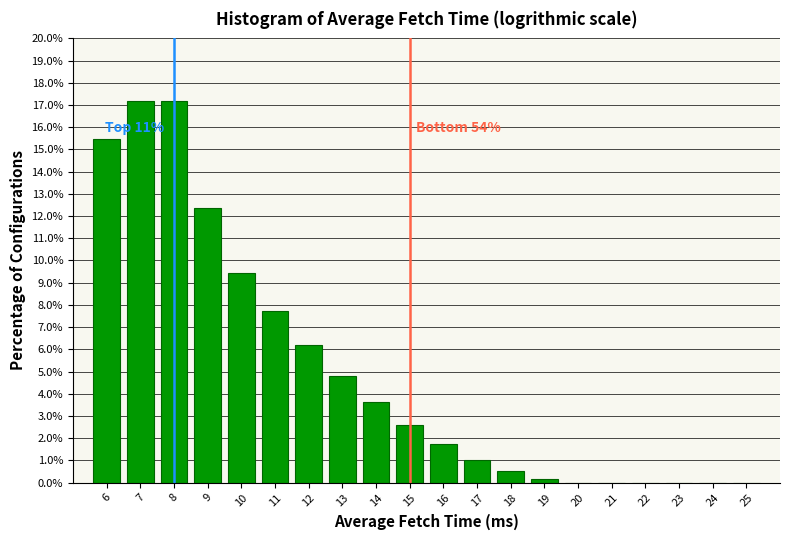

Reading right to left, extract all data points from this chart.

25=0.0	24=0.0	23=0.0	22=0.0	21=0.0	20=0.0	19=0.2	18=0.5	17=1.0	16=1.7	15=2.6	14=3.6	13=4.8	12=6.2	11=7.7	10=9.5	9=12.4	8=17.2	7=17.2	6=15.5